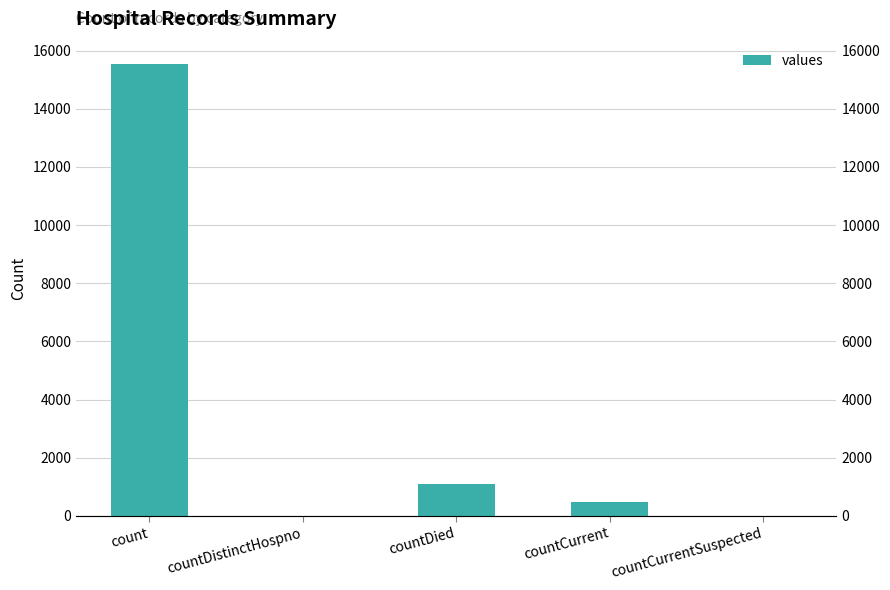

Which has a higher value, countCurrentSuspected or countCurrent?

countCurrent